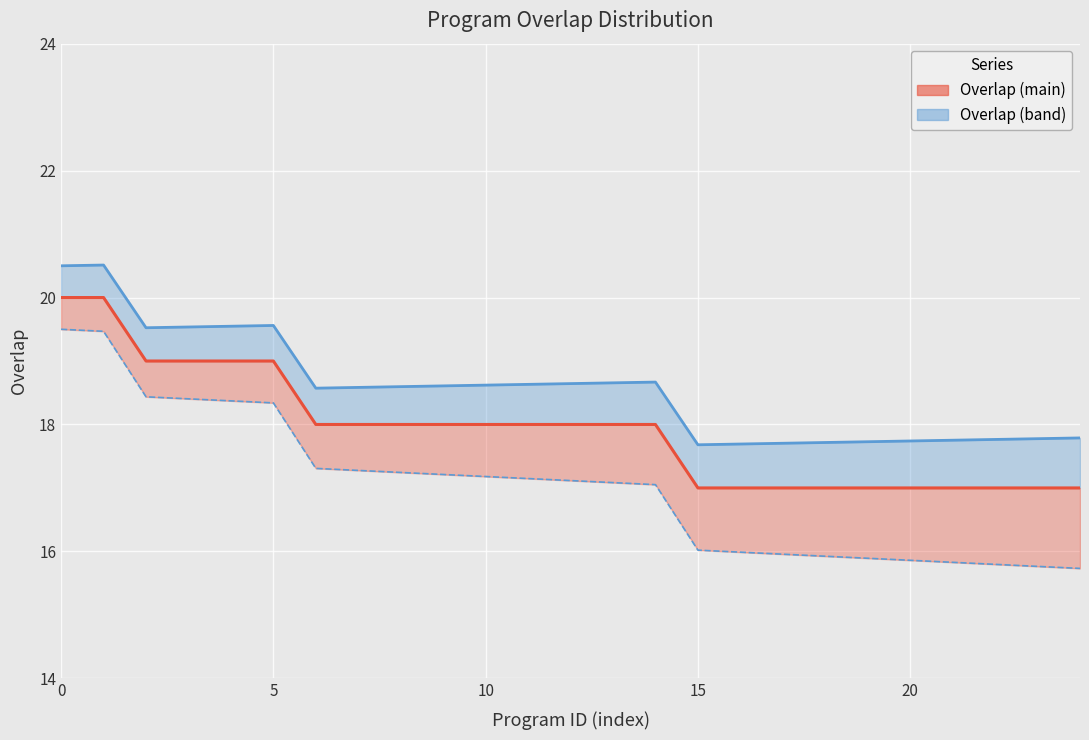

True or false: Overlap Lower and Overlap intersect in this chart.

False